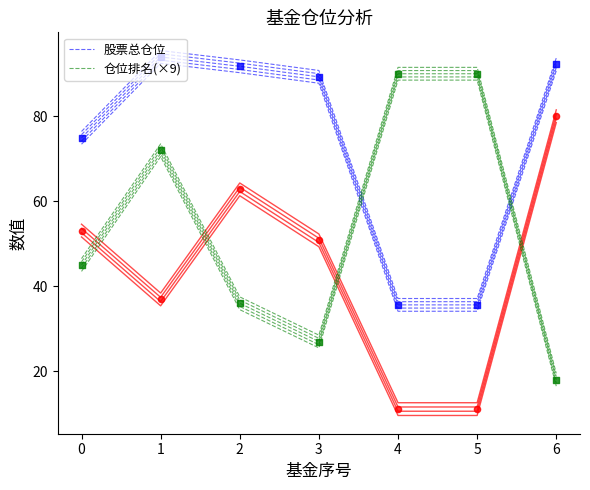

Is the value of 股票总仓位 at 0 greater than the value of 仓位排名(×9) at 2?

Yes